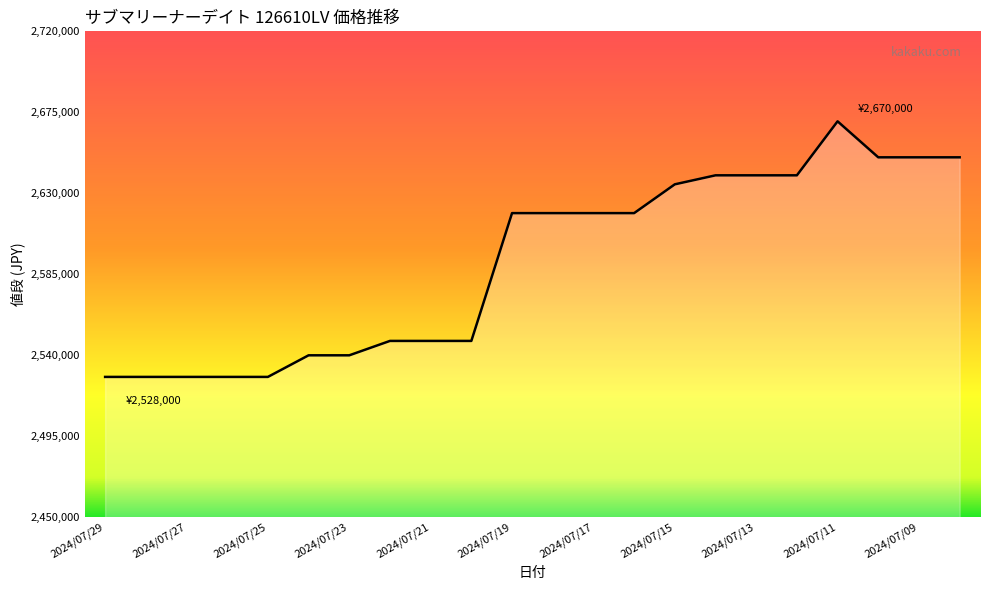

What is the difference between the maximum and minimum values?

142000